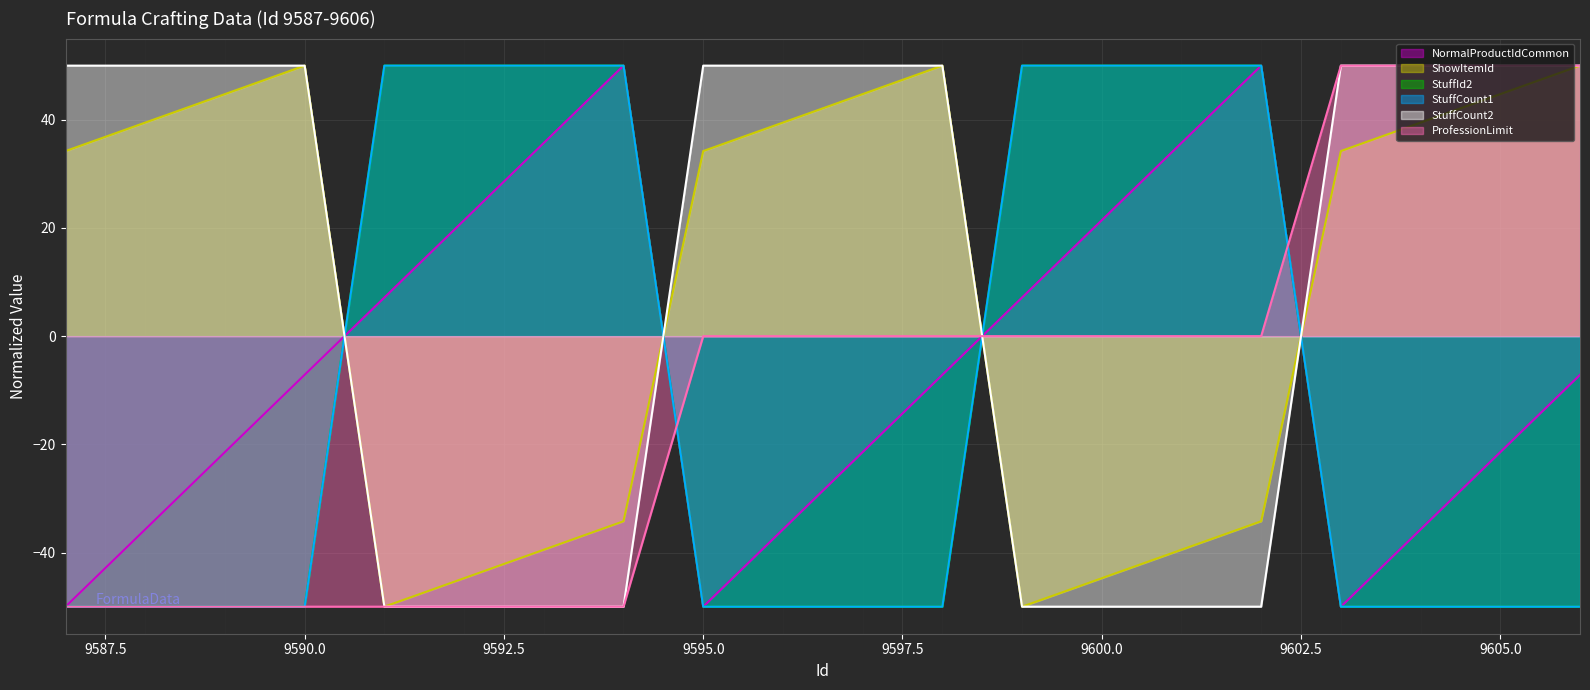

At how many categories does at least one series exceed 25?

20